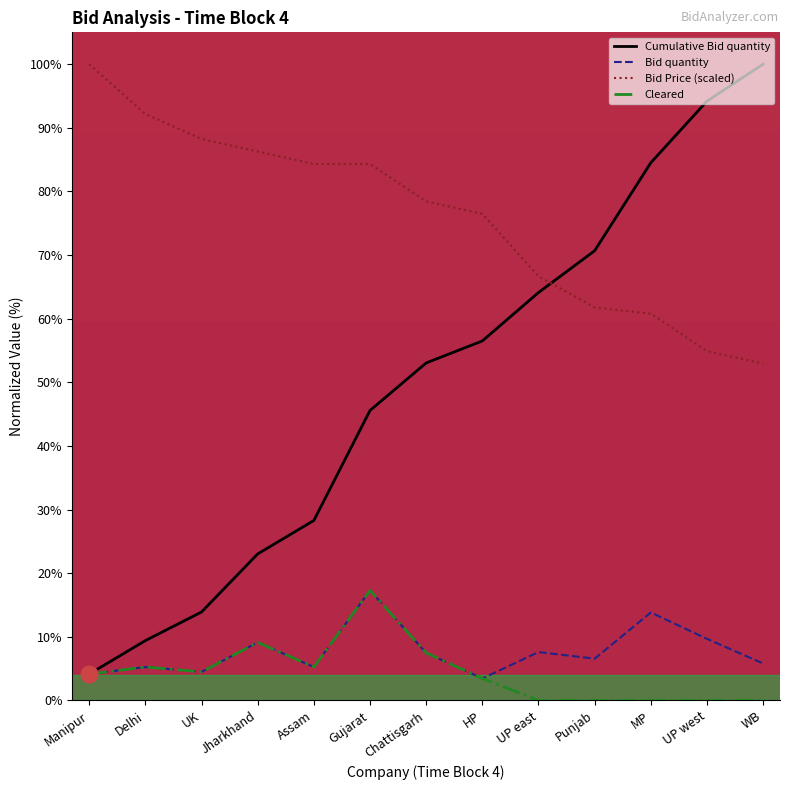

What is the total value across all series at Manipur?

112.4